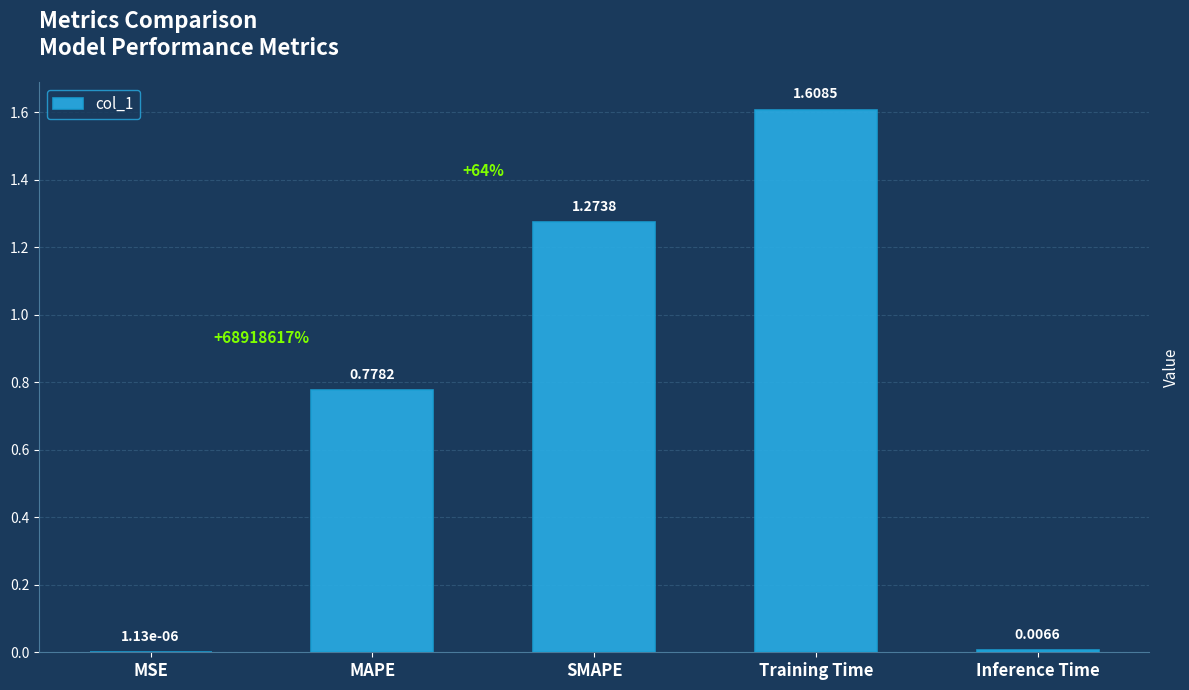

What is the change in value from MSE to Training Time?

+1.6